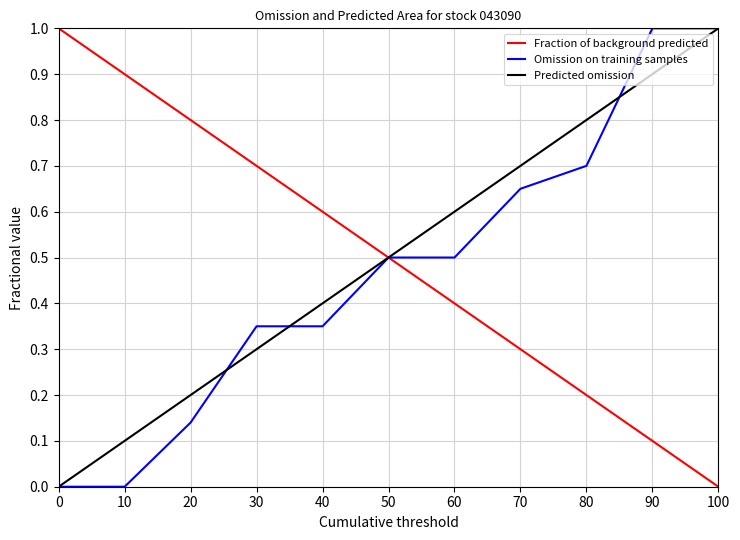

What is the sum of the Fraction of background predicted values at 60 and 30?

1.1